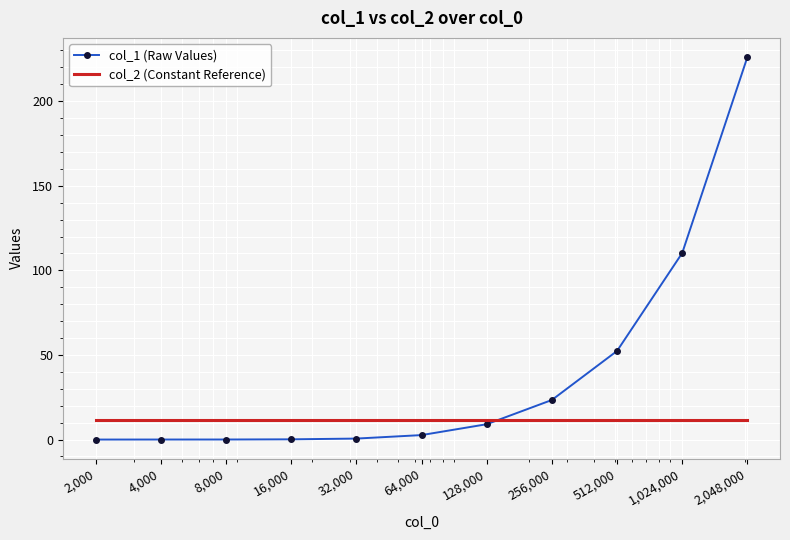

Which series has the largest range (max minus min)?

col_1 (Raw Values)